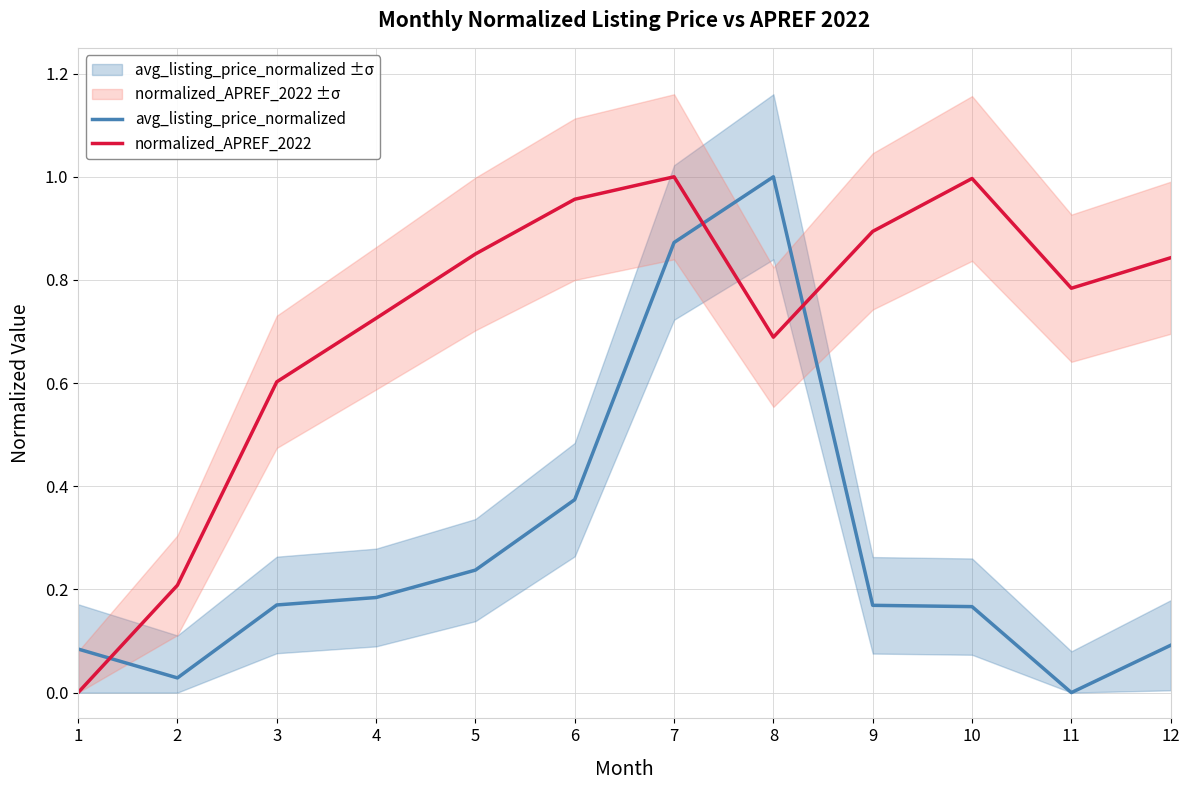

What are all the series names shown in the legend?

avg_listing_price_normalized, normalized_APREF_2022